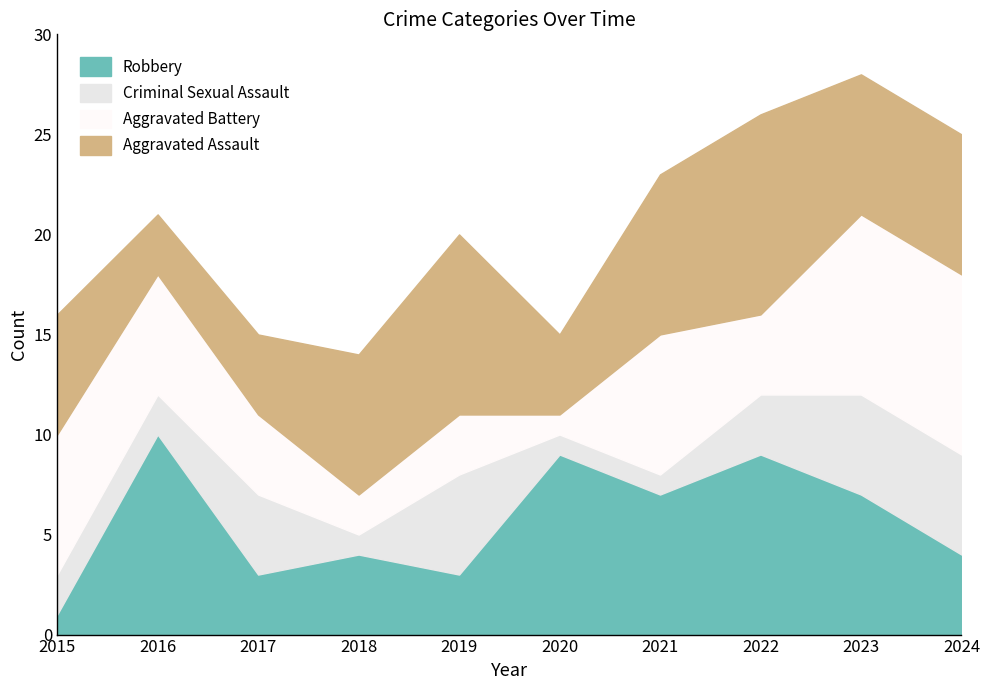

True or false: Robbery has a value of 4 at 2018.

True